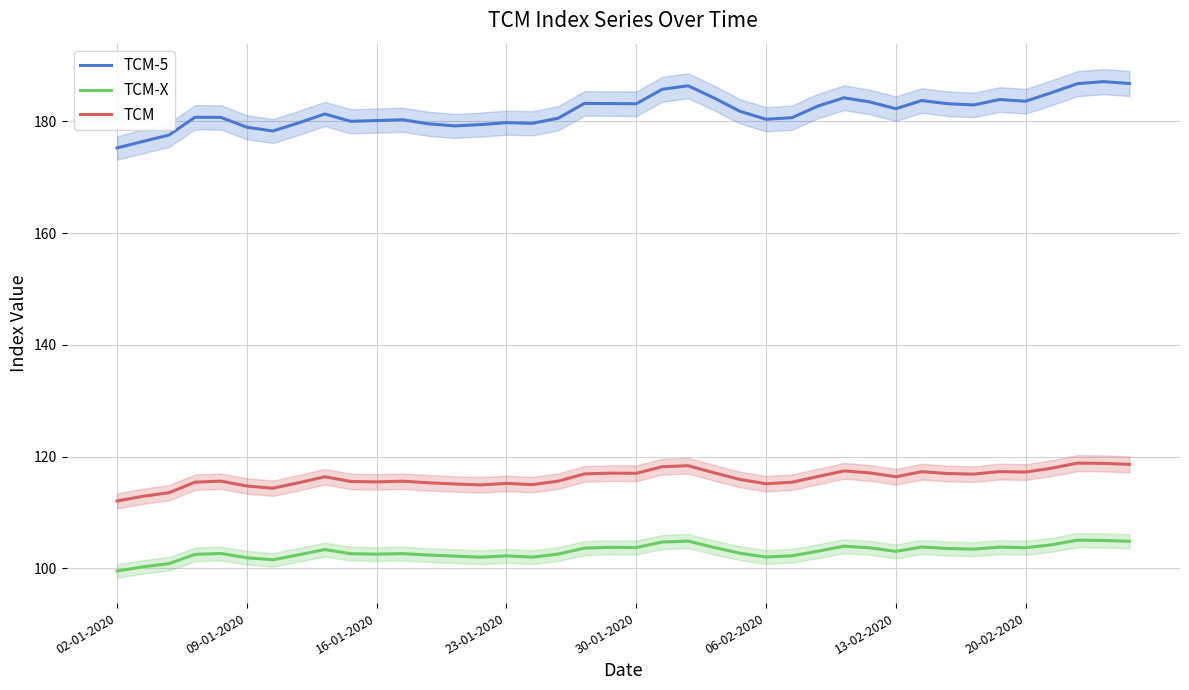

List the series in order of their peak value, lowest first.

TCM-X, TCM, TCM-5